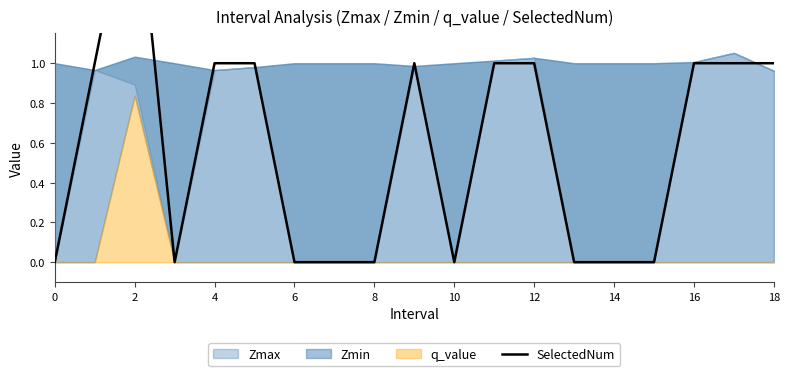

How many lines are shown in the chart?

1